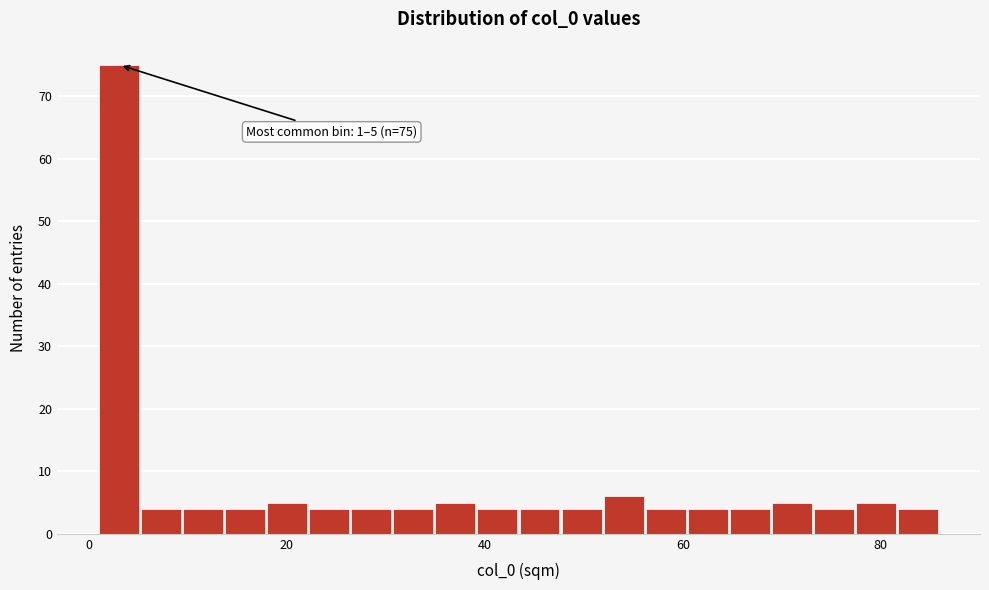

Read against the x-axis, roughly where is the centre of the tallest bar?

4